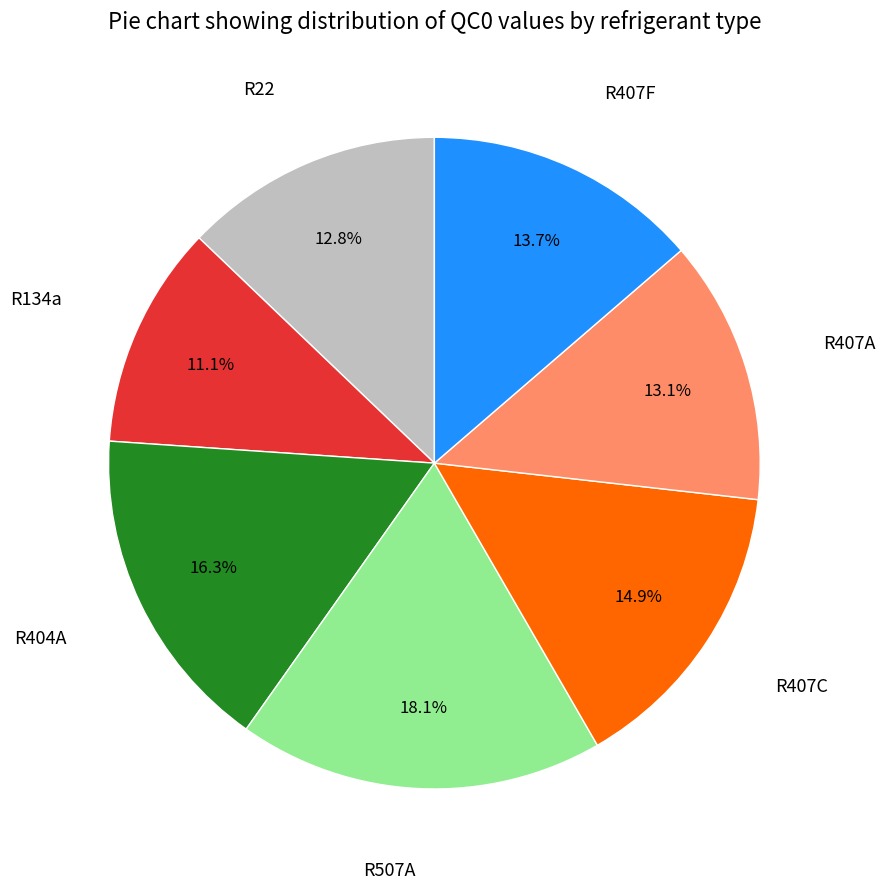

Which category has the biggest portion of the pie?

R507A